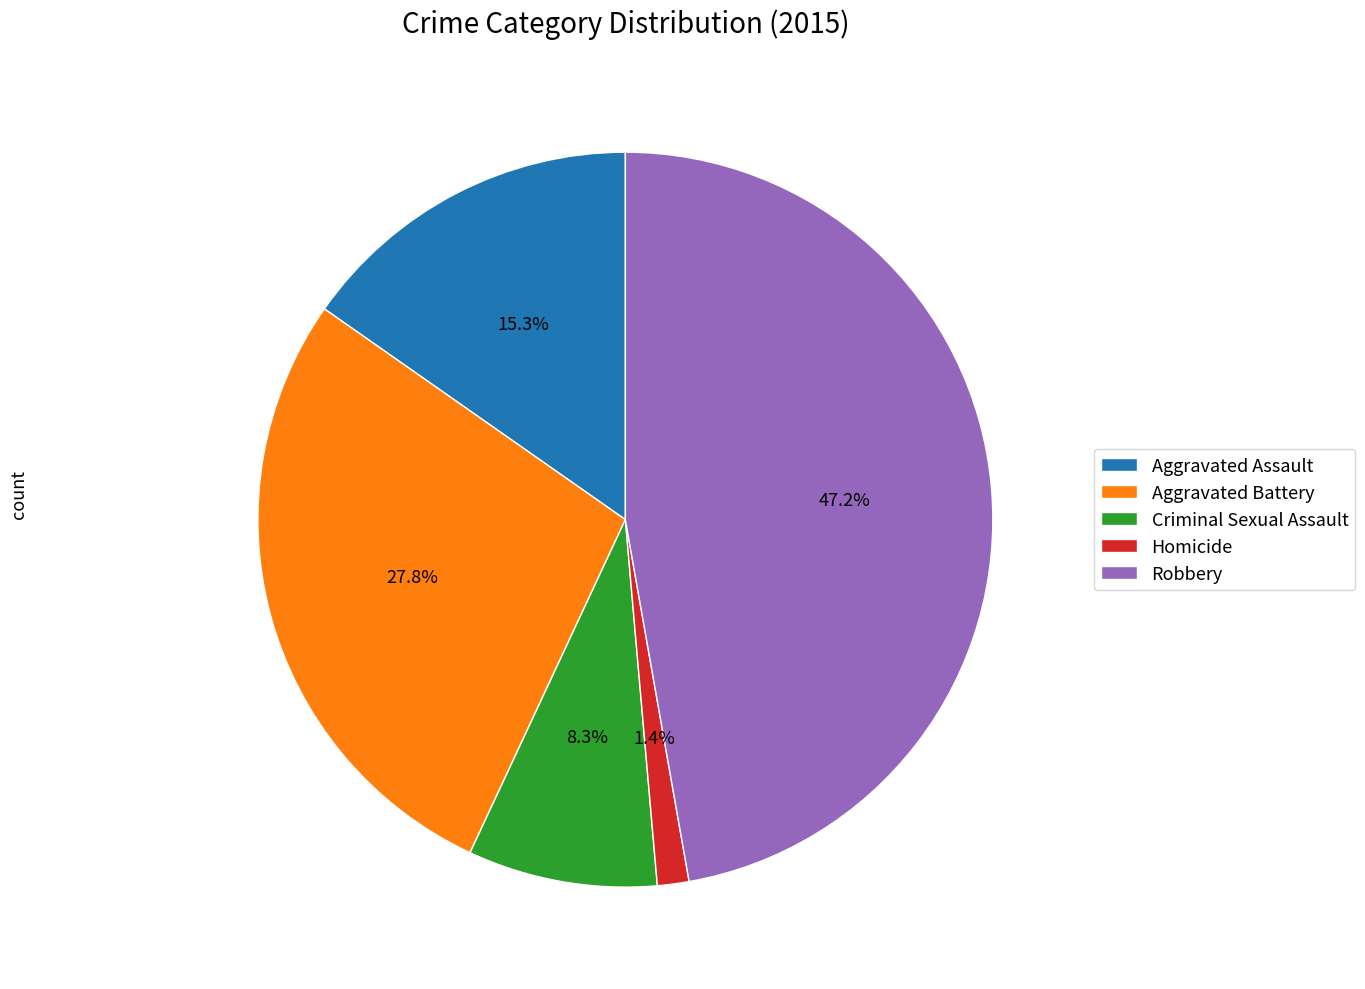

Which slice is the smallest?

Homicide